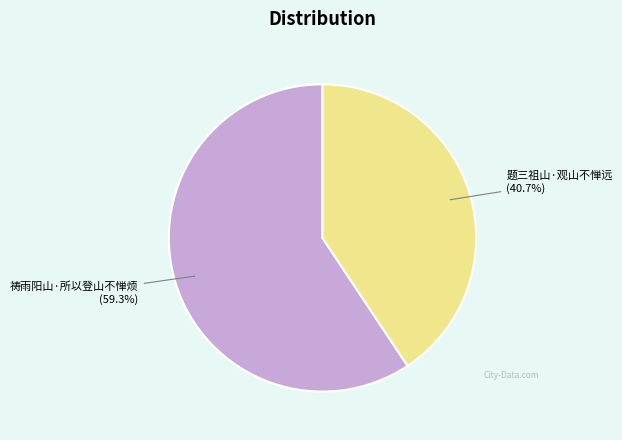

Is there any slice that represents more than half of the pie?

Yes